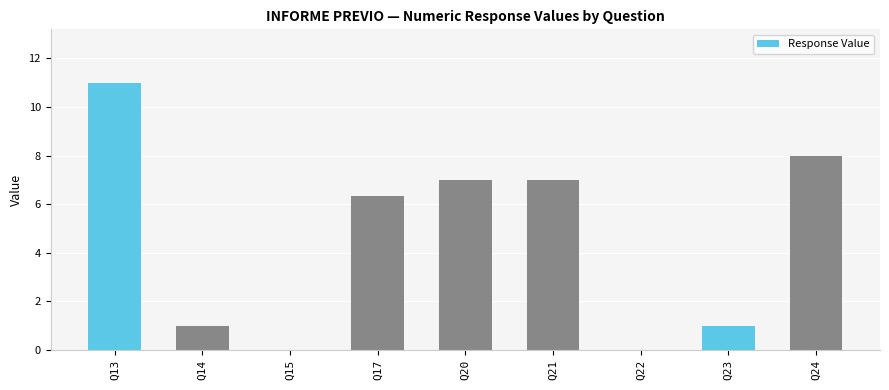

True or false: the data shows 2.8 at Q13.

False